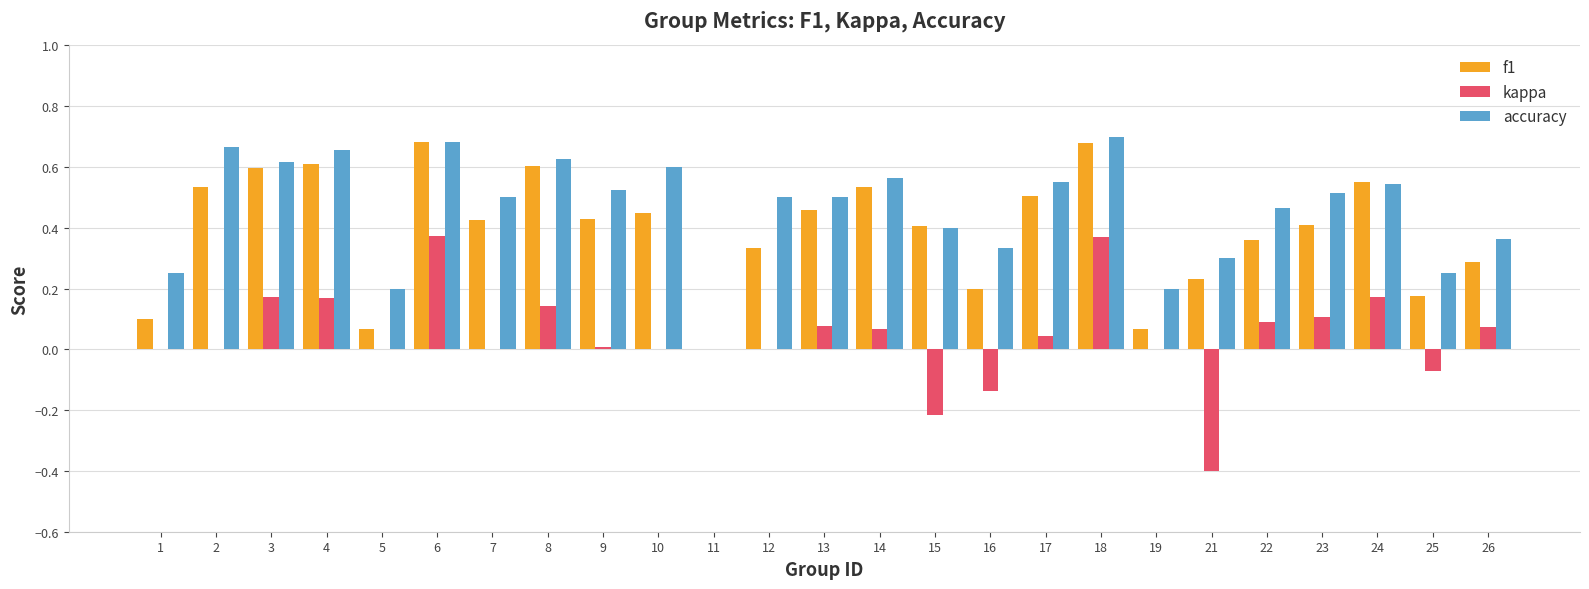

The kappa series shows 0.5 at 2. True or false?

False